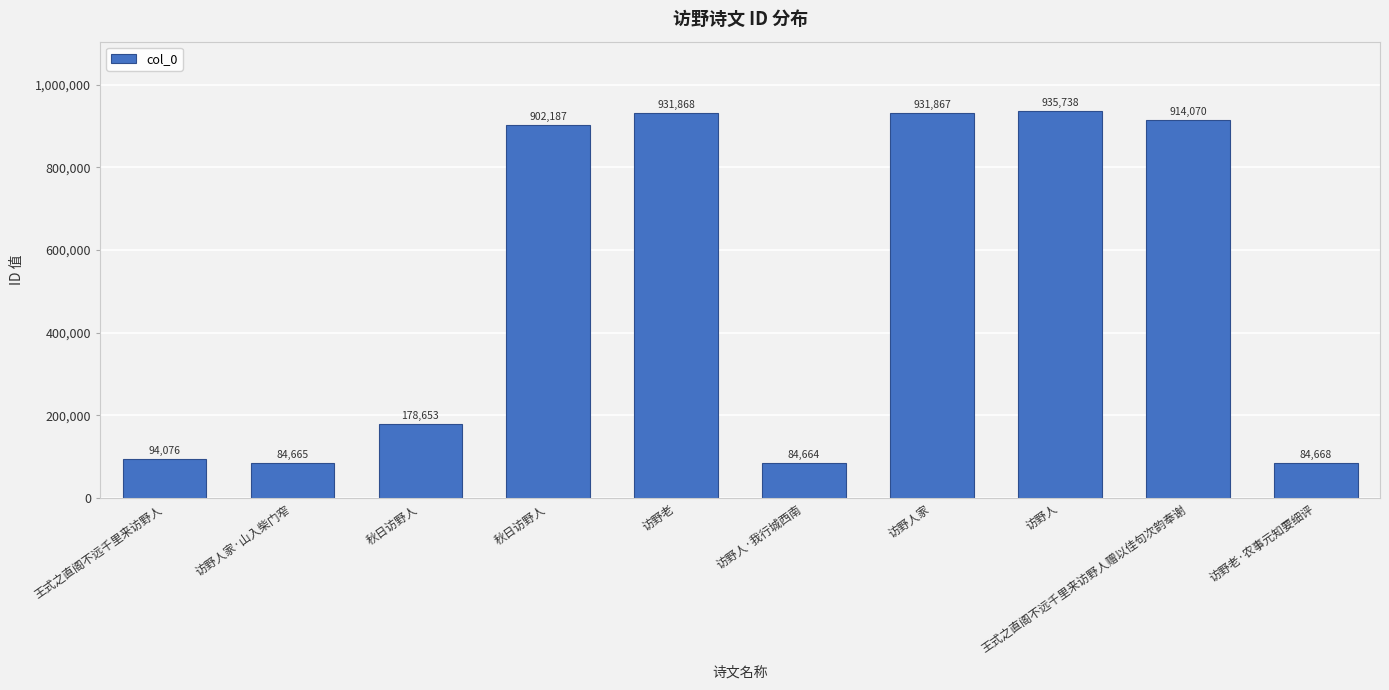

The value at 秋日访野人 is 902187. True or false?

True